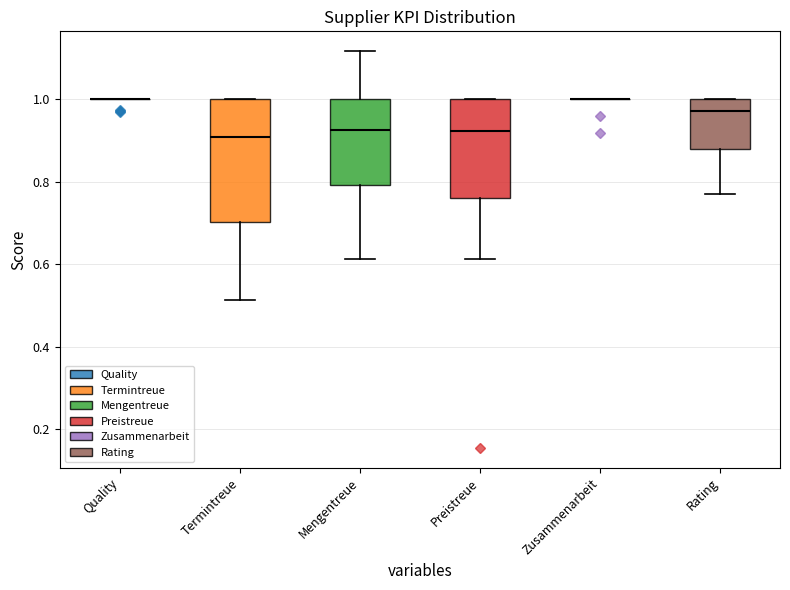

Comparing the boxes themselves (not the whiskers), which one is the tallest?

Termintreue